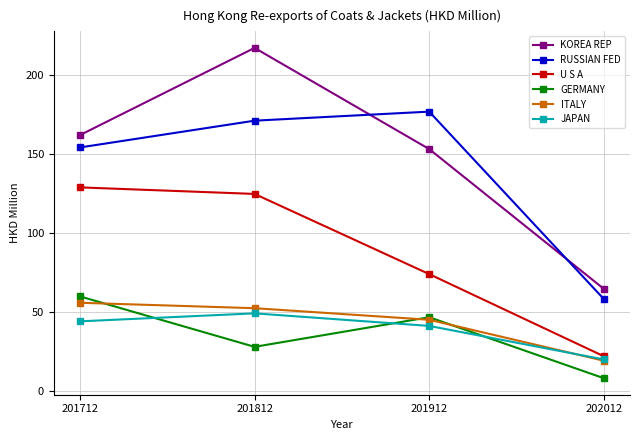

The value of ITALY at 202012 is 7.9. True or false?

False